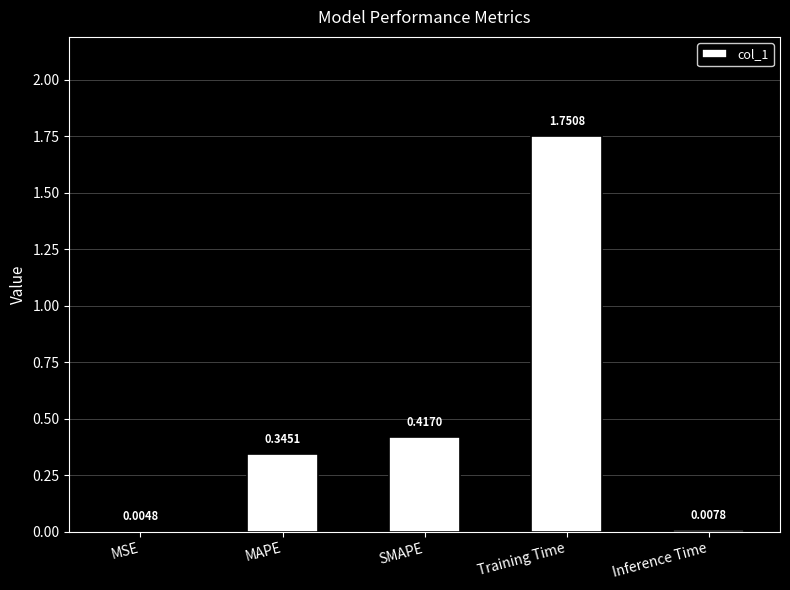

What is the difference between the values at Training Time and MSE?

1.7